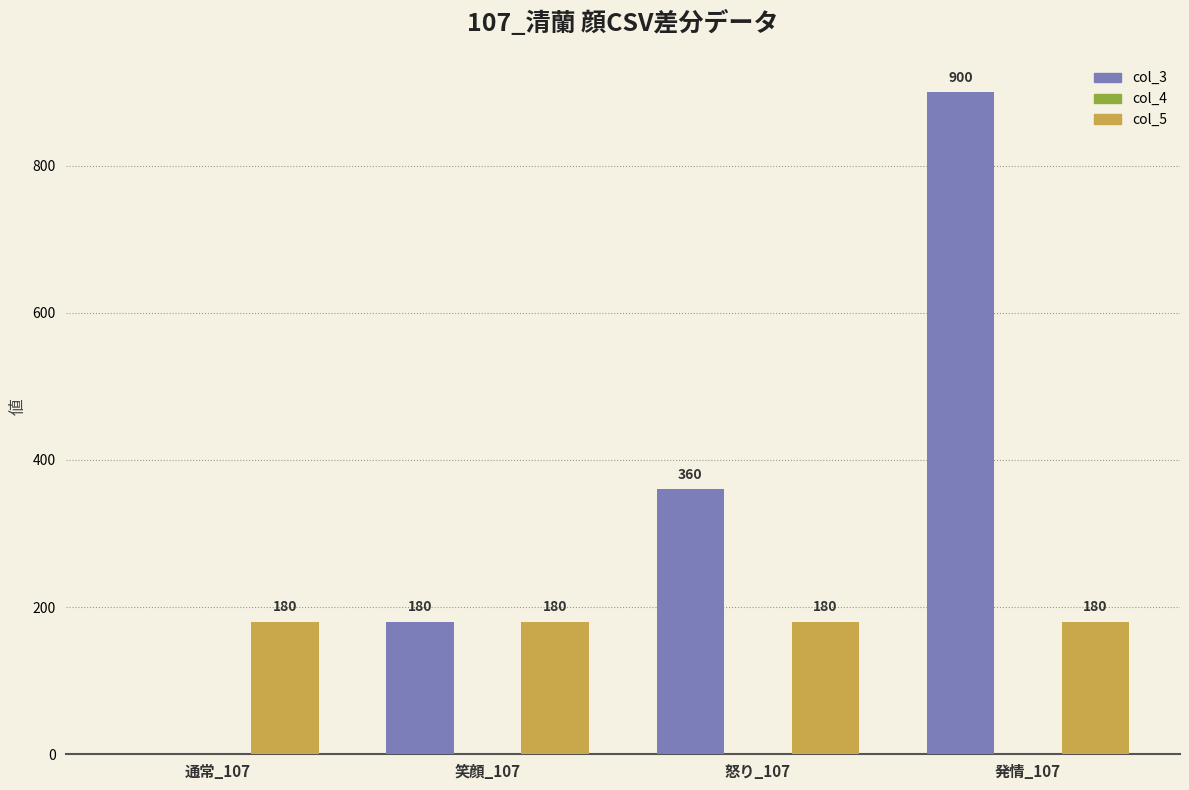

At which label is col_3 closest to 450?

怒り_107